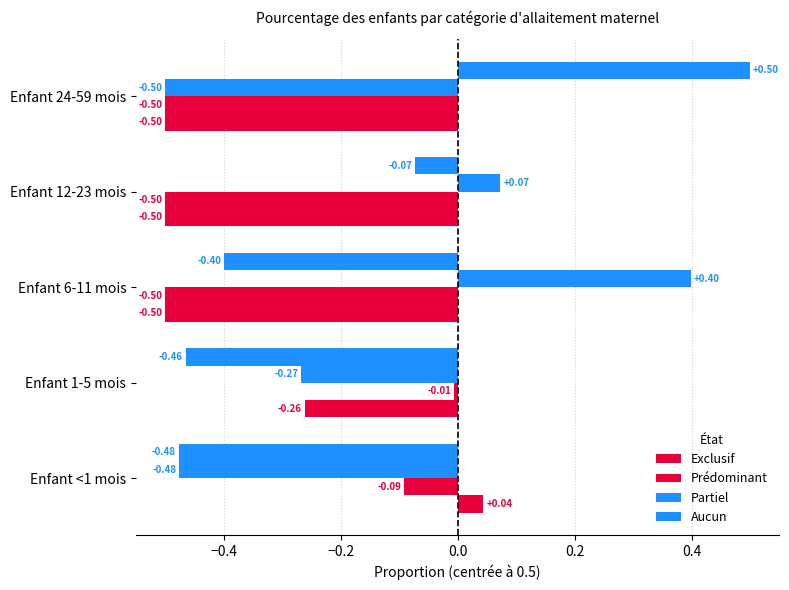

How many values in the Partiel series exceed 0?

2